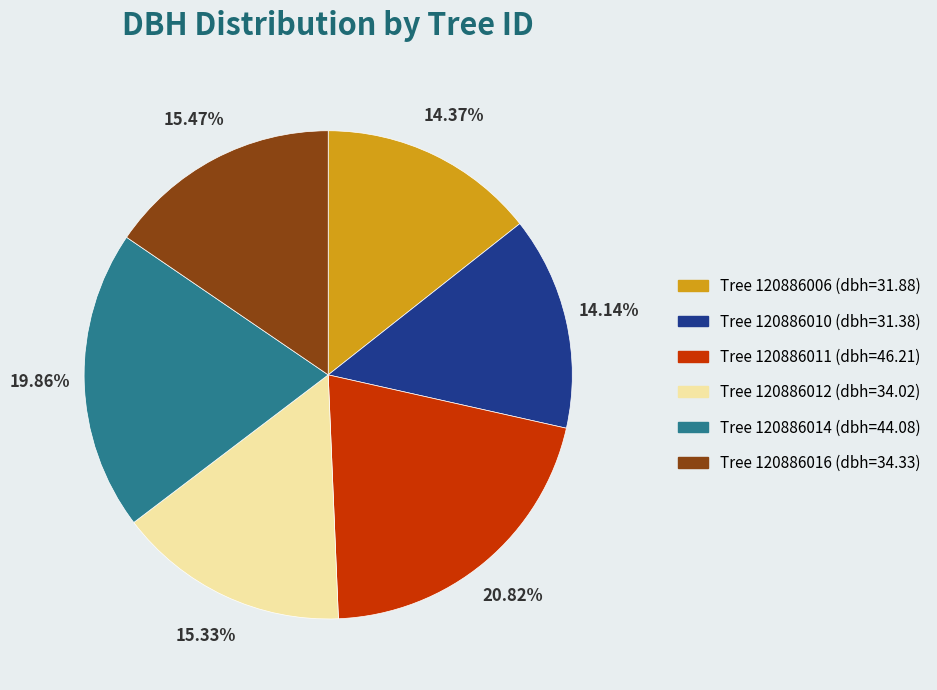

Does any single category account for the majority?

No